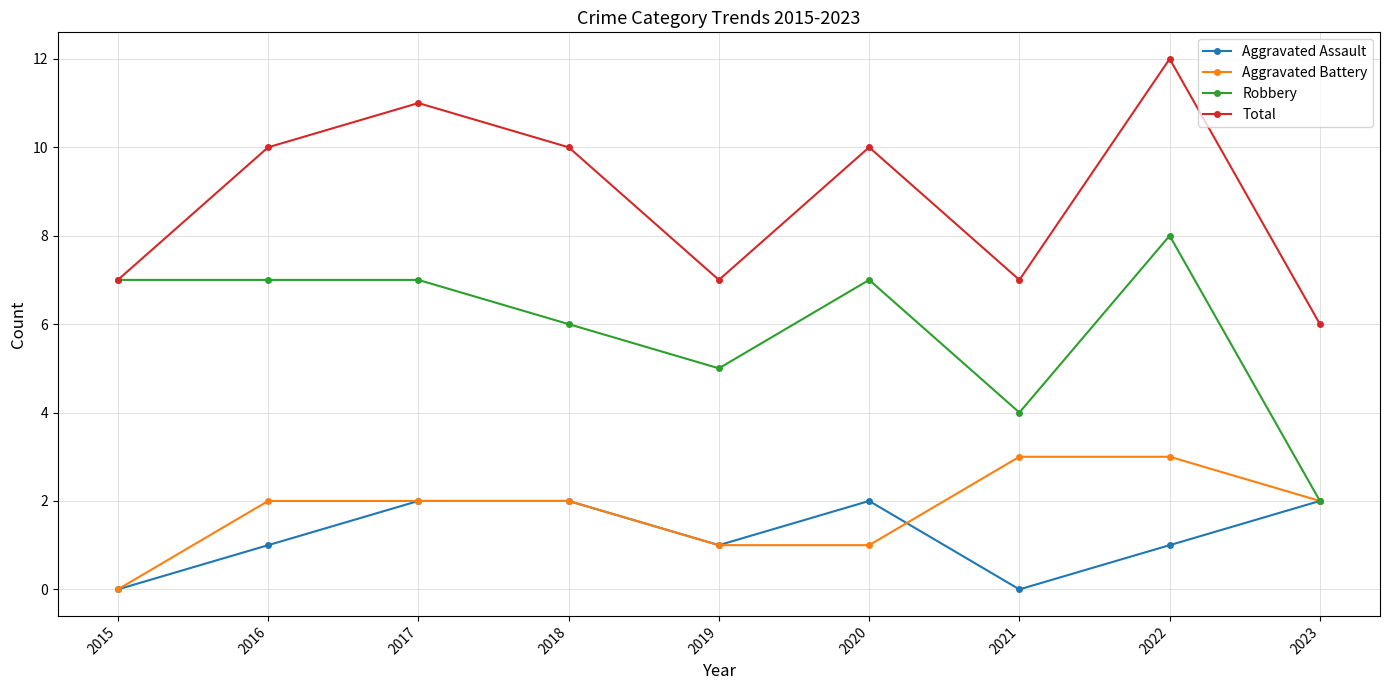

What are all the series names shown in the legend?

Aggravated Assault, Aggravated Battery, Robbery, Total